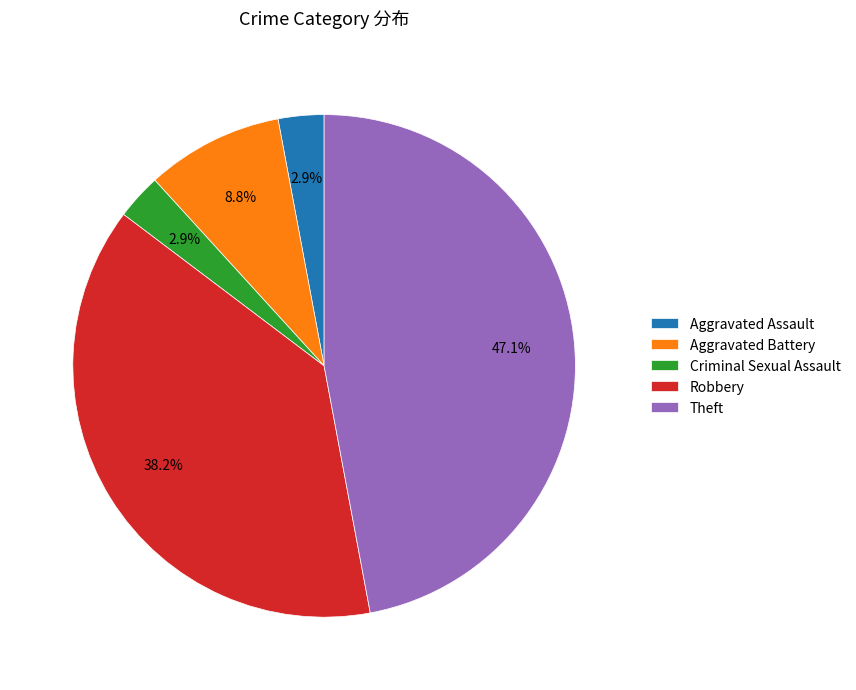

What percentage is NOT represented by Aggravated Assault?

97.1%